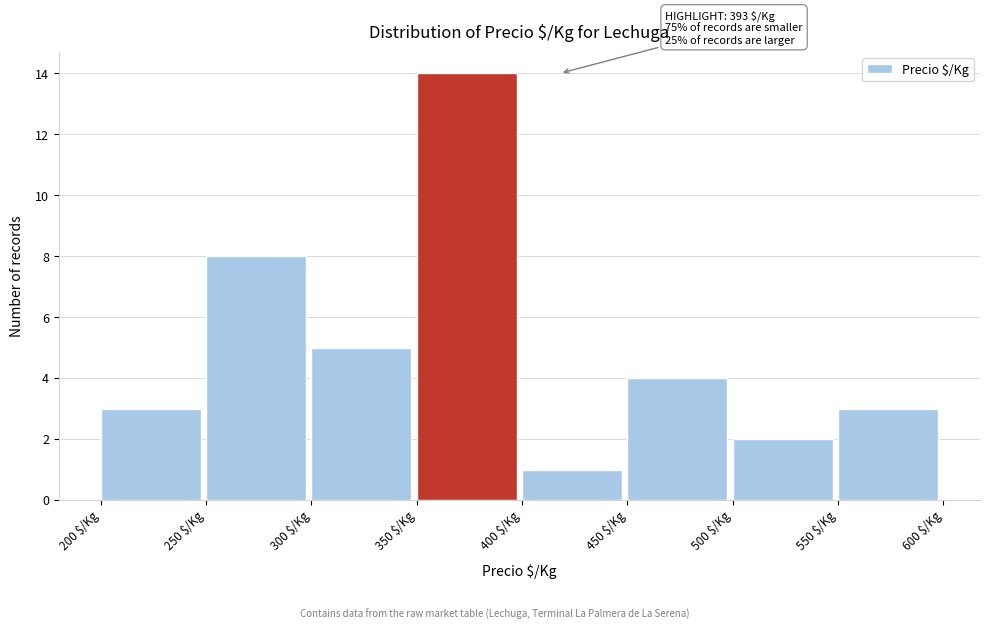

Which range on the x-axis has the tallest bar?

350 to 400